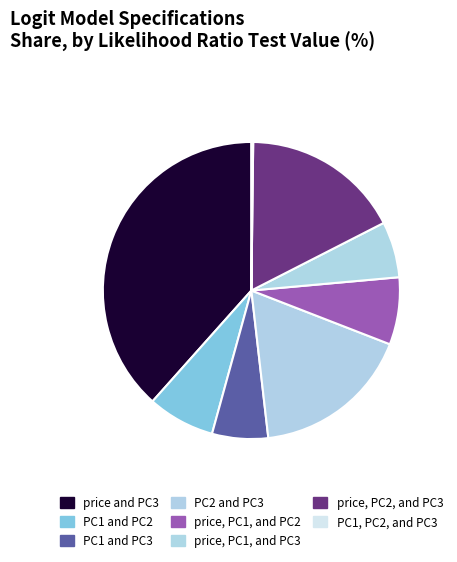

What percentage is the price, PC1, and PC2 slice, to the nearest percent?

7%